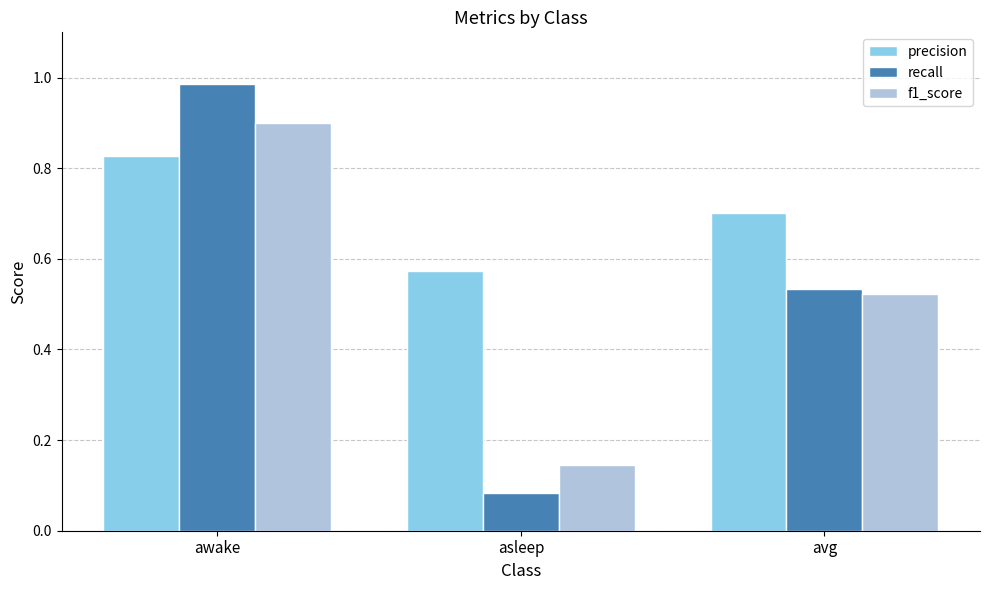

Which series has the largest total across all categories?

precision